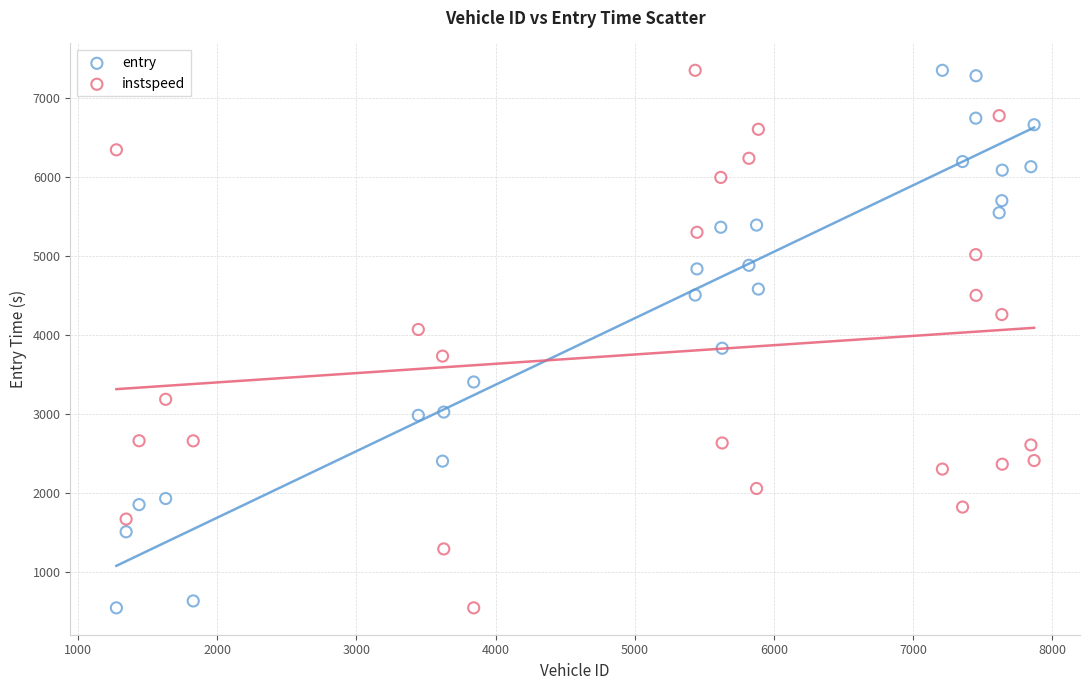

What is the X range (max minus min) for the scatter plot?

6593.0